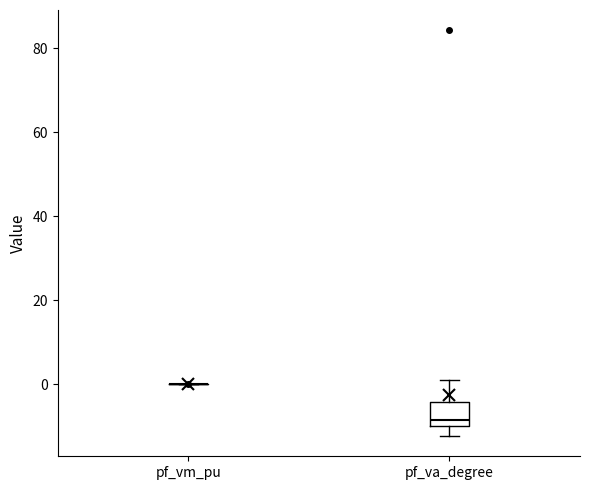

Reading left to right, read every box against the y-axis: the position of its median line, the range the box covers, and the ends of its whiskers. The values are not printed on the chart, so give them approximately, as read against the axis.

pf_vm_pu: box collapsed to a line at 0, whiskers 0 to 0
pf_va_degree: median -8, box -10 to -4, whiskers -12 to 0